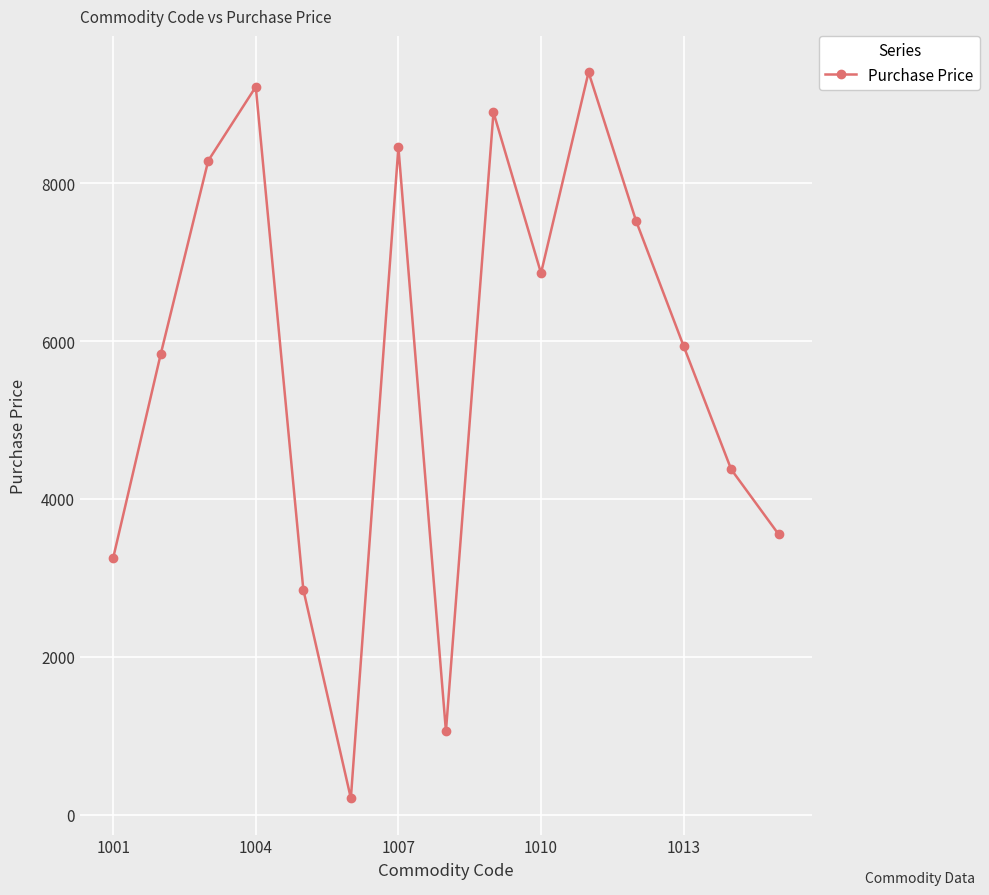

What is the difference between the second highest and second lowest values?

8169